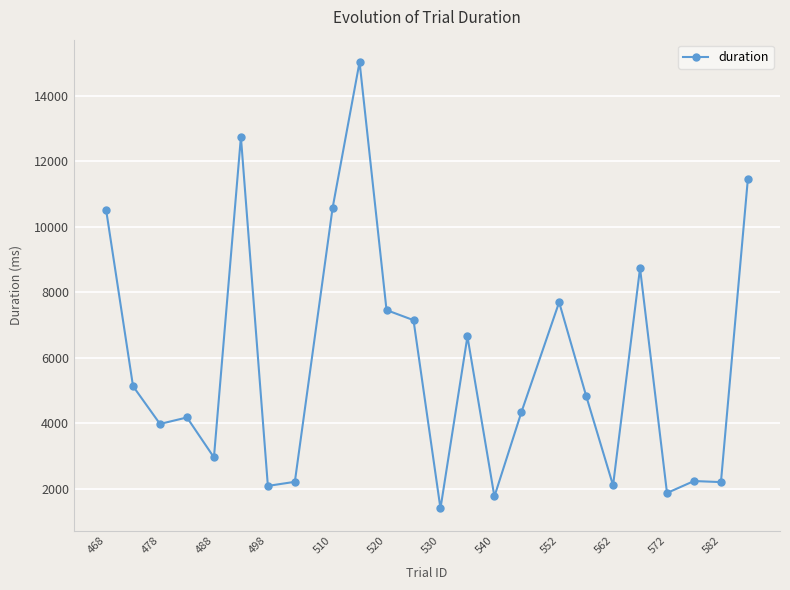

What is the maximum value shown in the chart?

15026.1